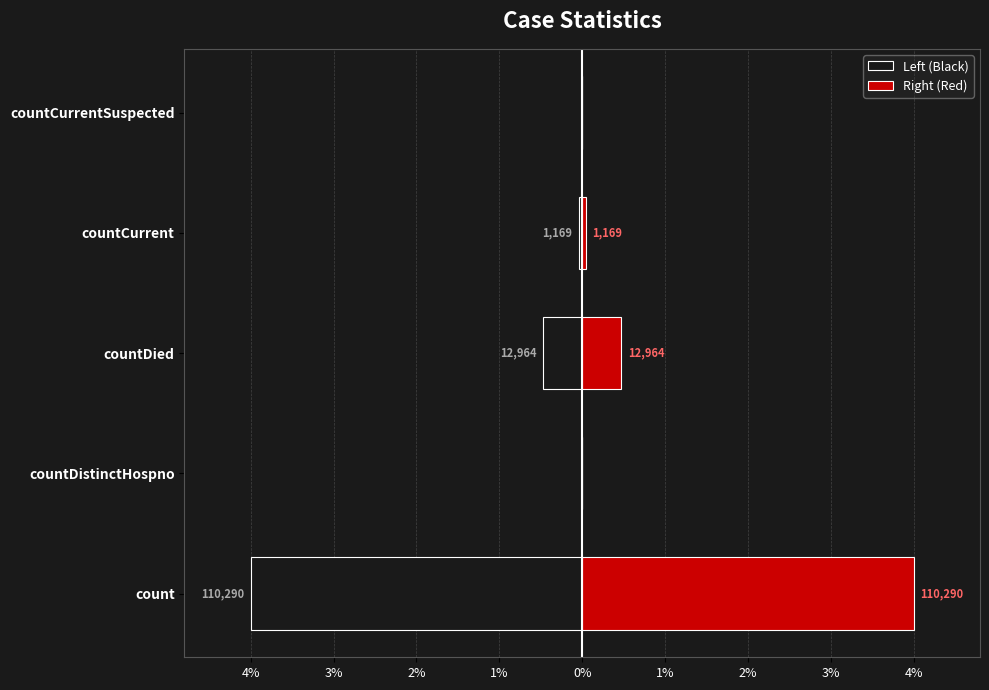

What position from the left is countCurrent?

4